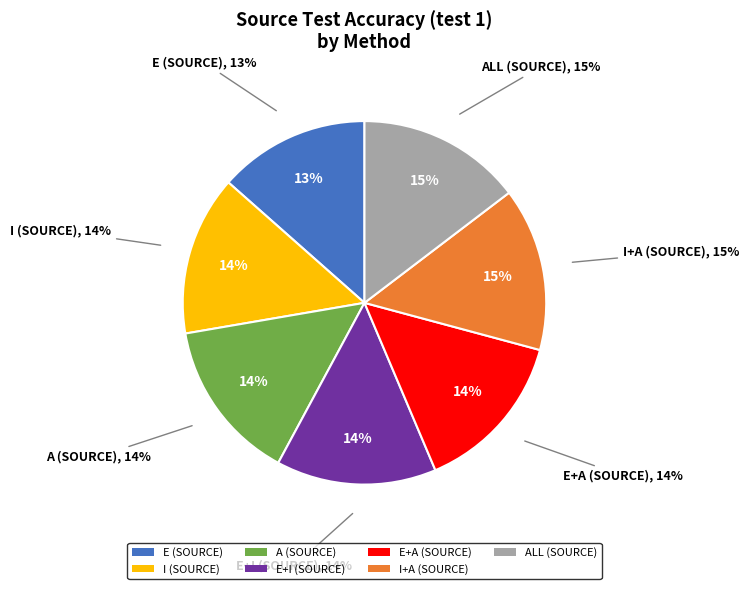

Is there any slice that represents more than half of the pie?

No